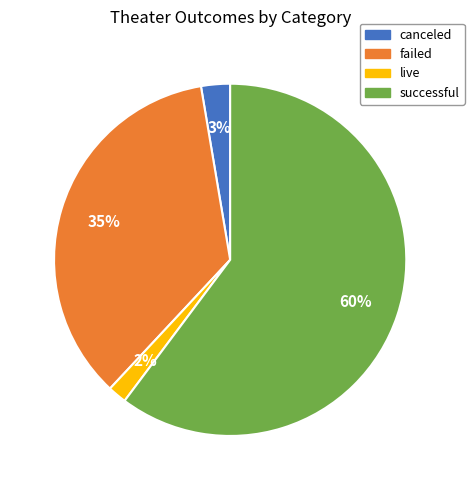

How many segments does this pie chart have?

4